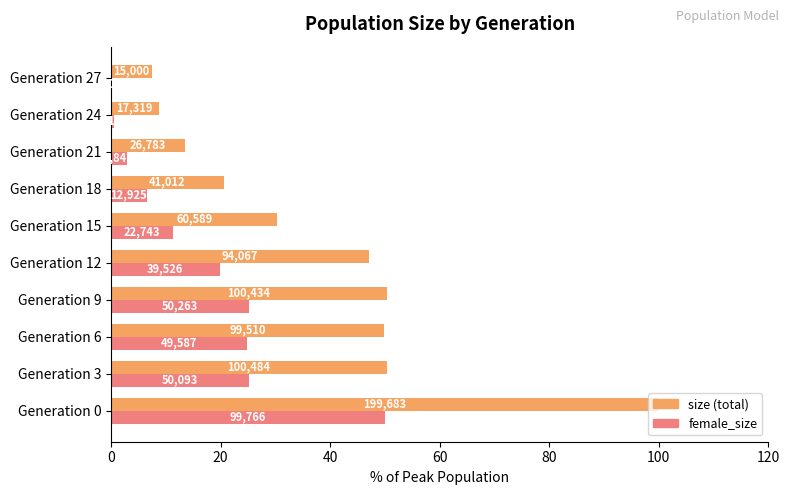

True or false: size has a value of 17.8 at Generation 3.

False